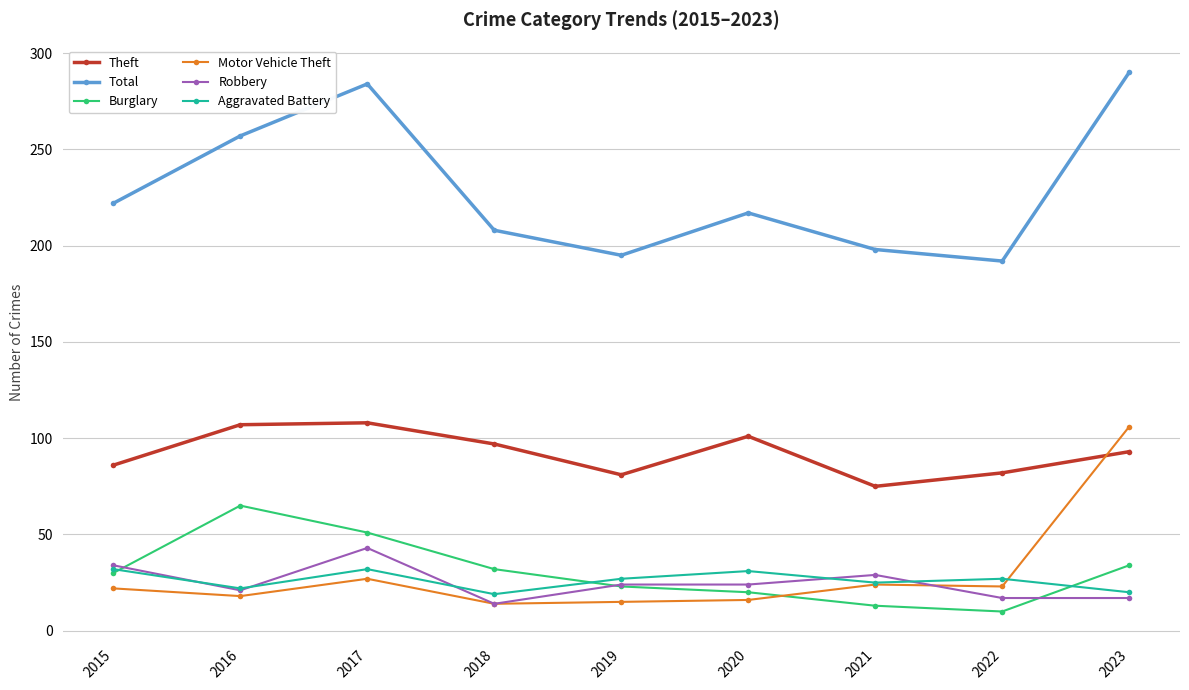

Which series has the largest range (max minus min)?

Total